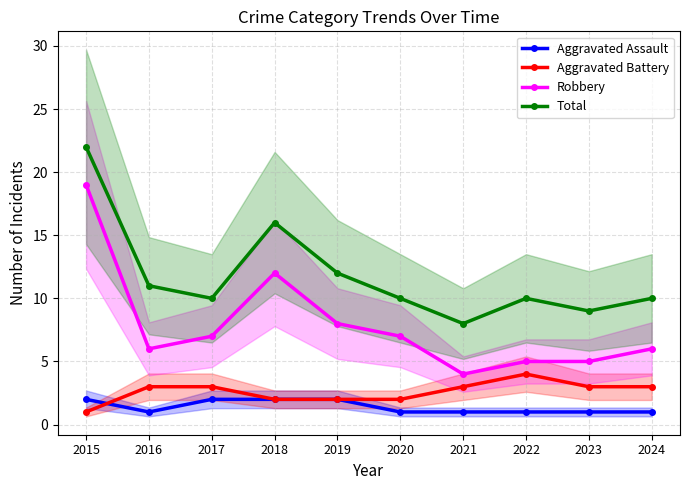

True or false: Robbery has a value of 4 at 2021.

True